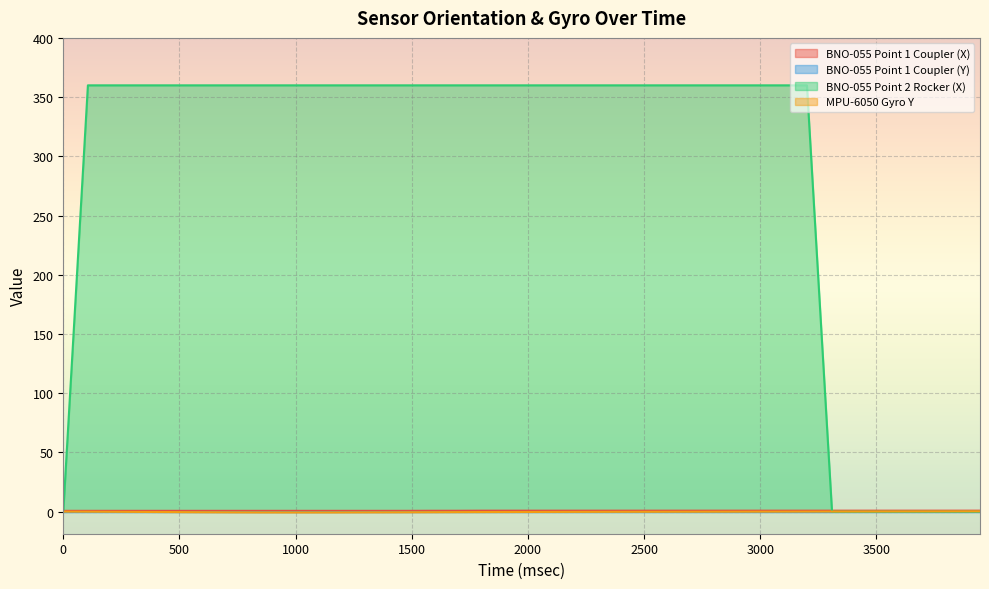

Which series has the largest range (max minus min)?

BNO-055 Point 2 Rocker (X)